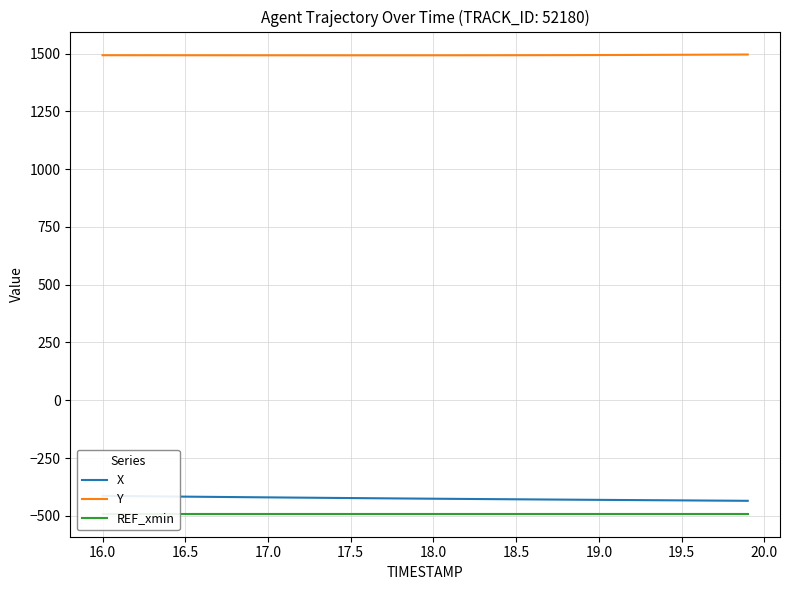

What is the highest value of the Y series?

1496.2